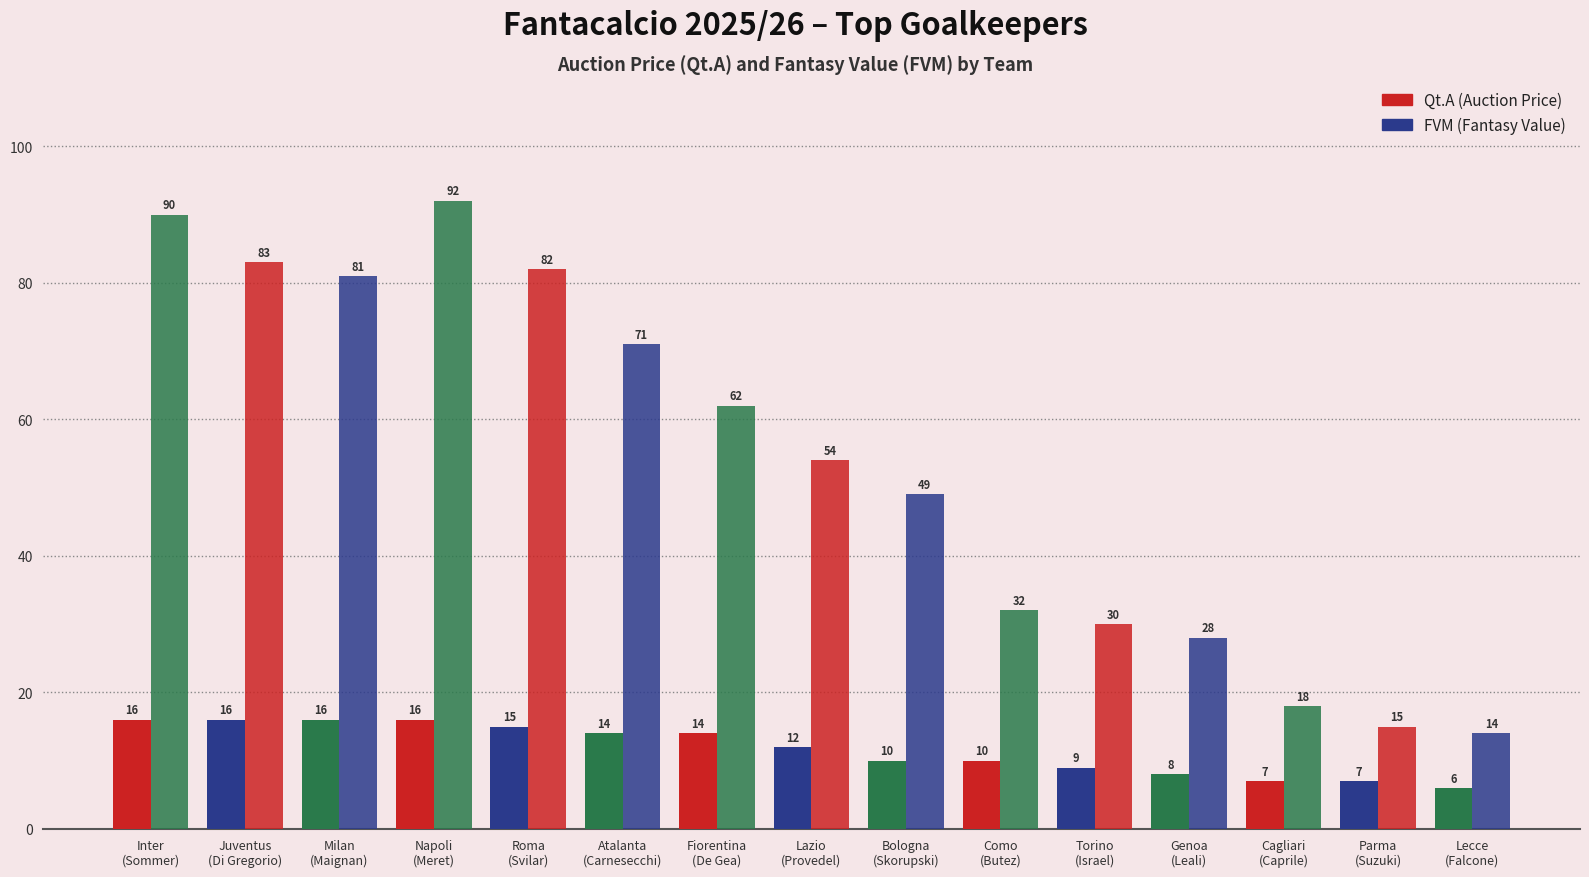

Count the Qt.A (Auction Price) values in the range 8 to 16.

12